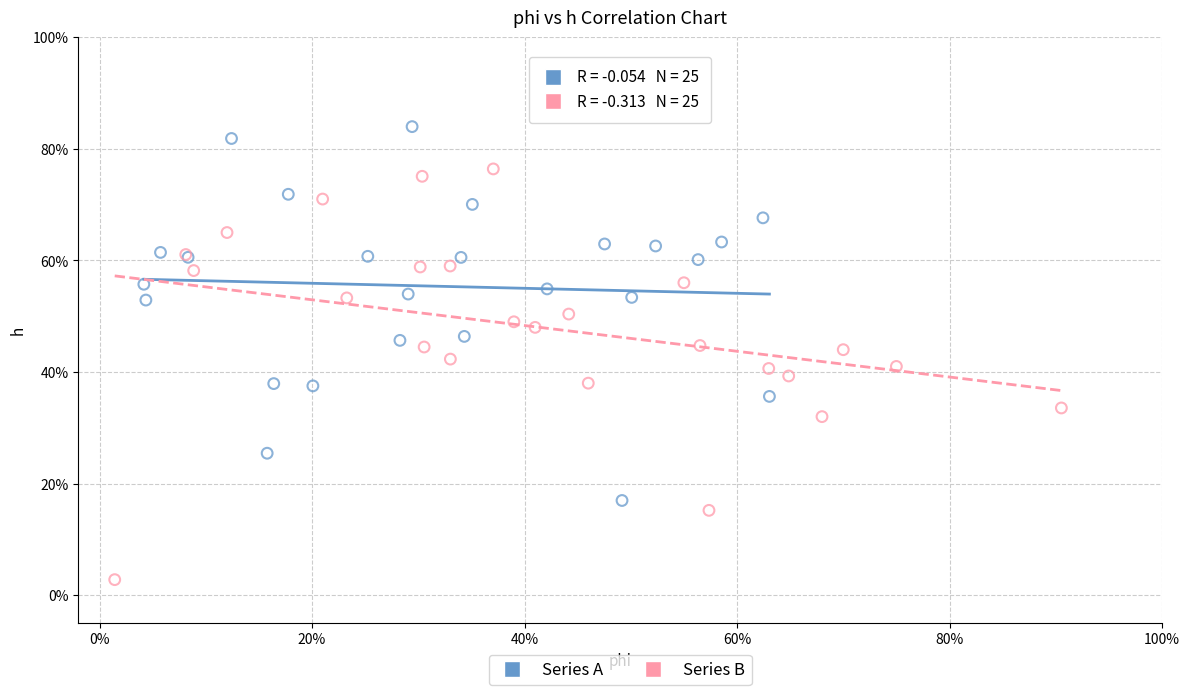

Which series has the largest Y range (max minus min)?

Series B